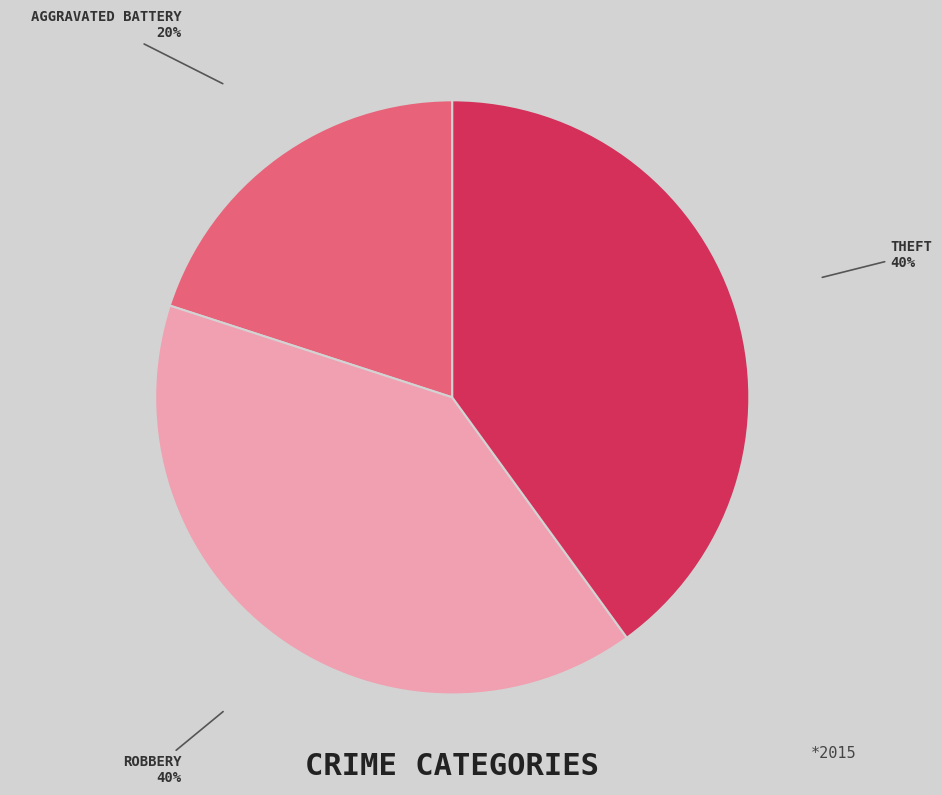

Is there any slice that represents more than half of the pie?

No